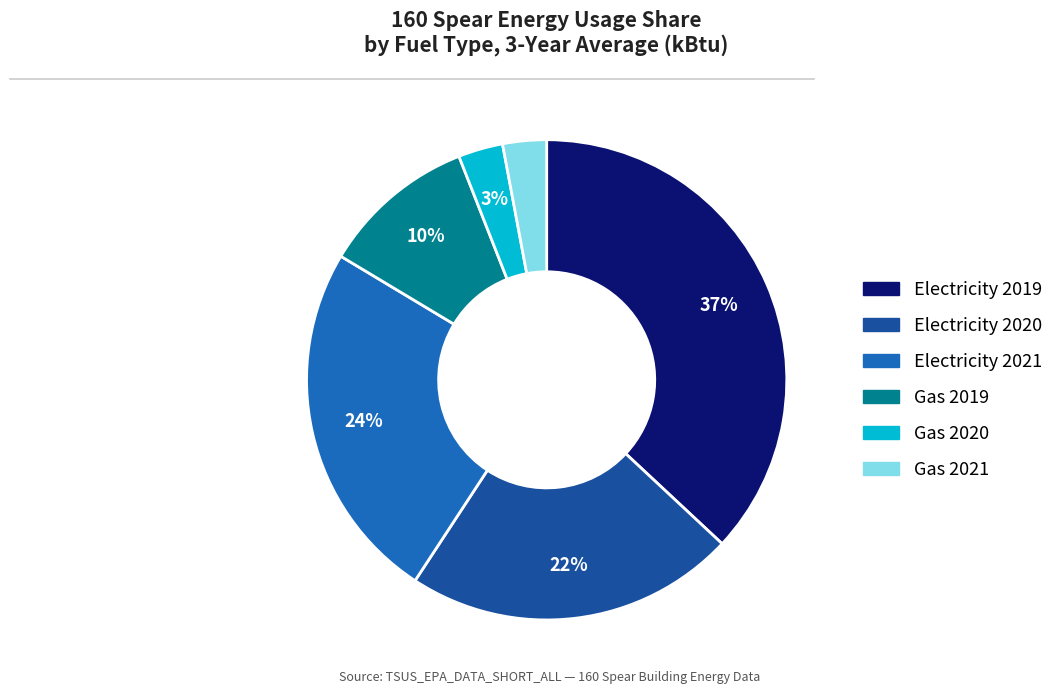

To the nearest percent, what is the average slice percentage?

17%